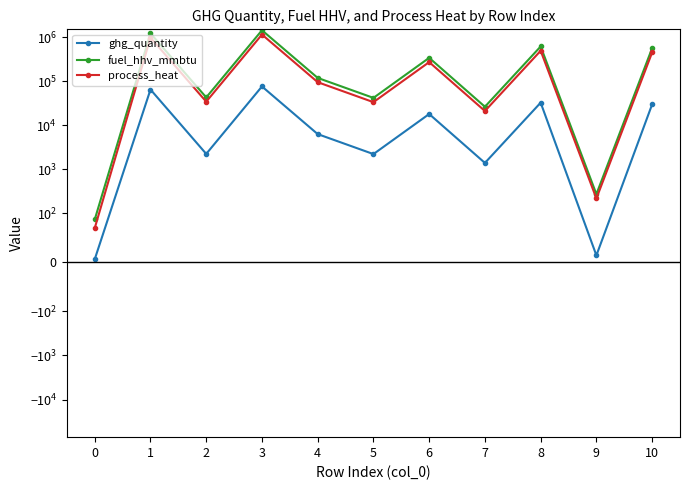

True or false: process_heat has more than 2 interior local peaks.

True